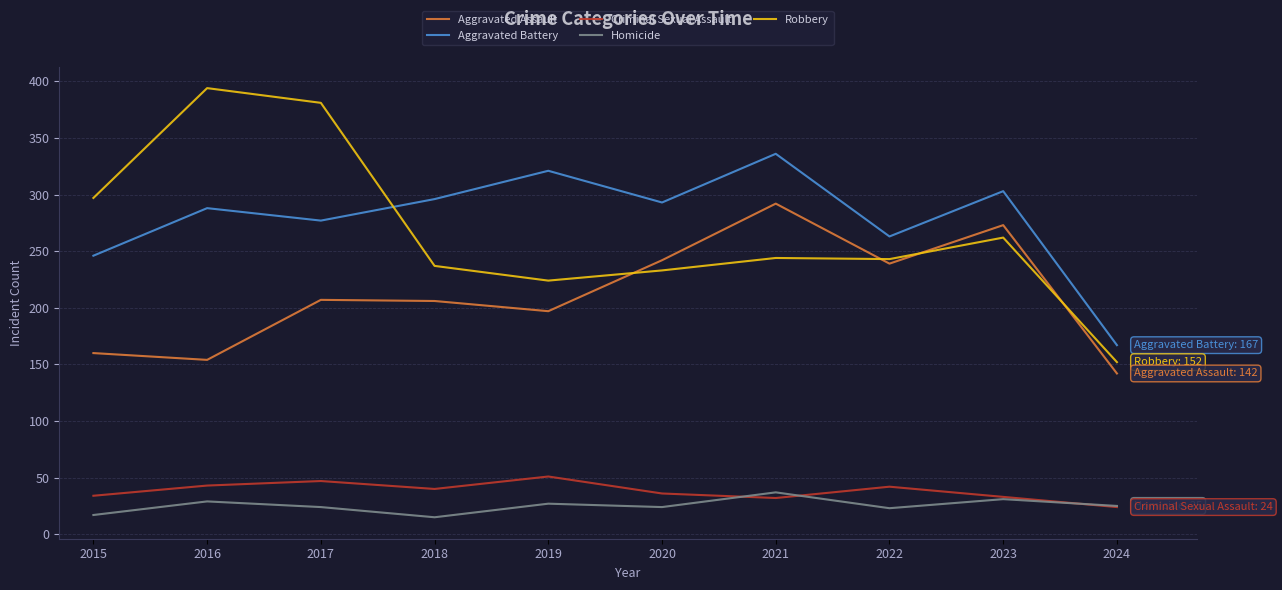

Read the Criminal Sexual Assault value at 2016.

43